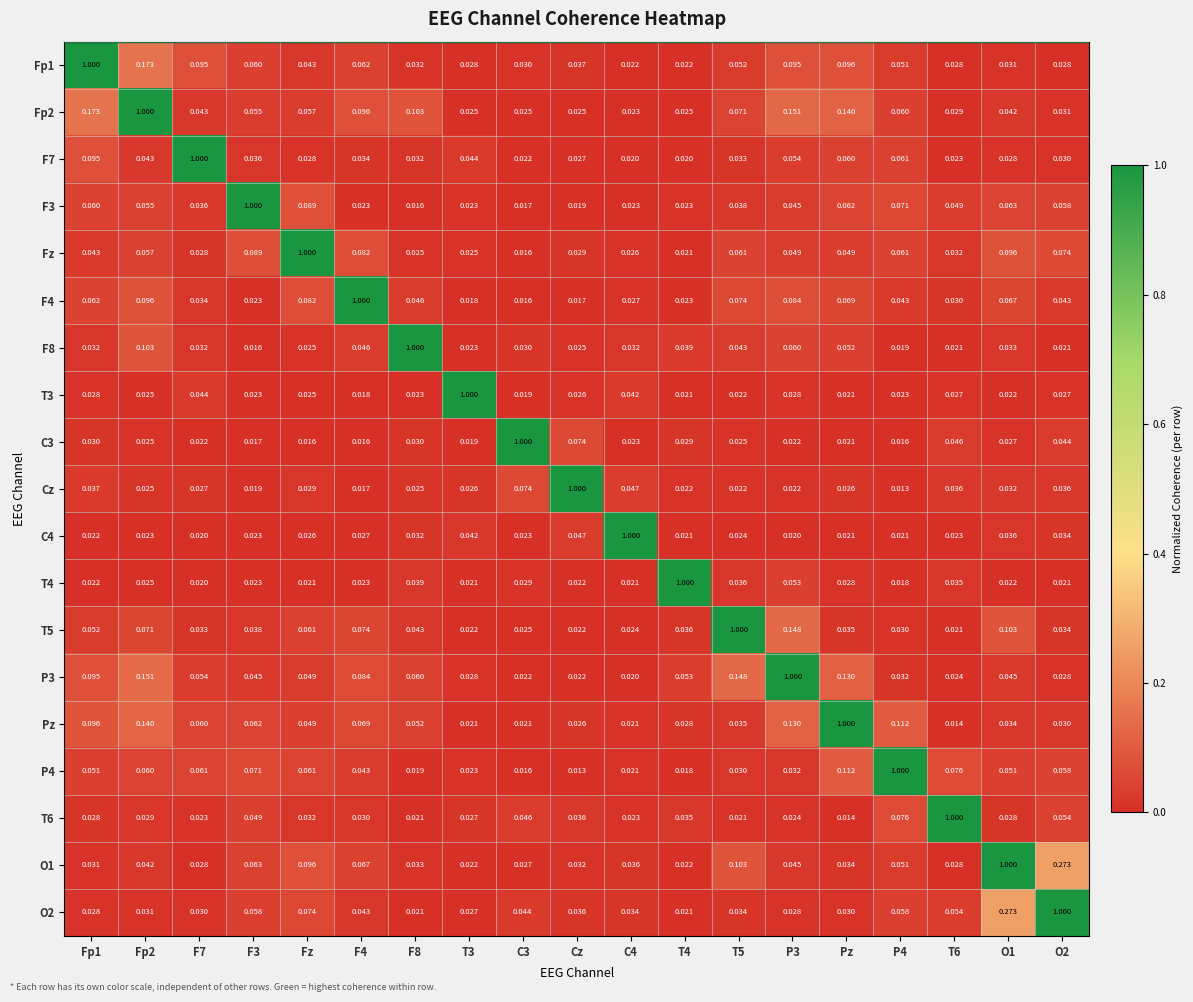

Is the value of F7 at T3 greater than the value of T3 at T6?

Yes